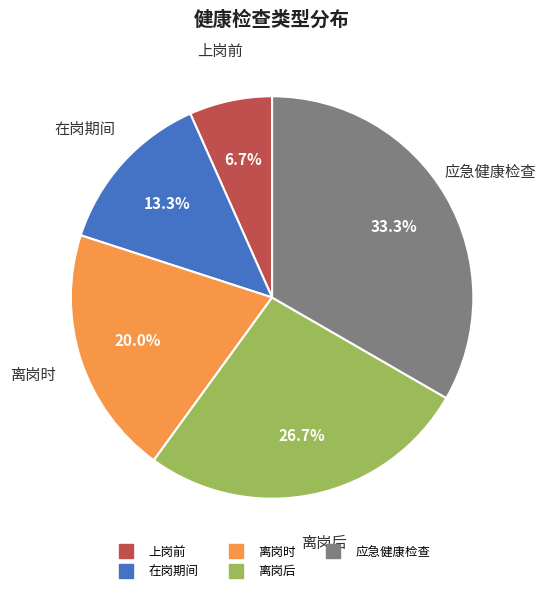

Which has a higher value, 离岗后 or 在岗期间?

离岗后